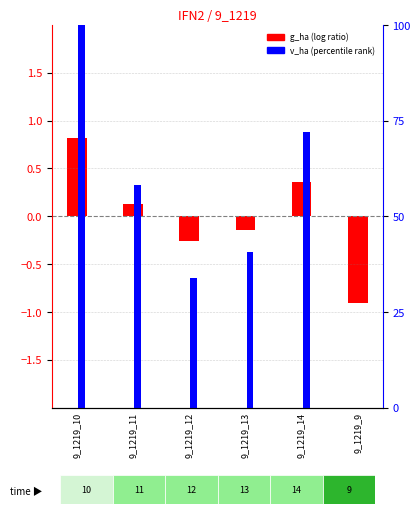

What is the maximum value for g_ha (centered)?

0.8